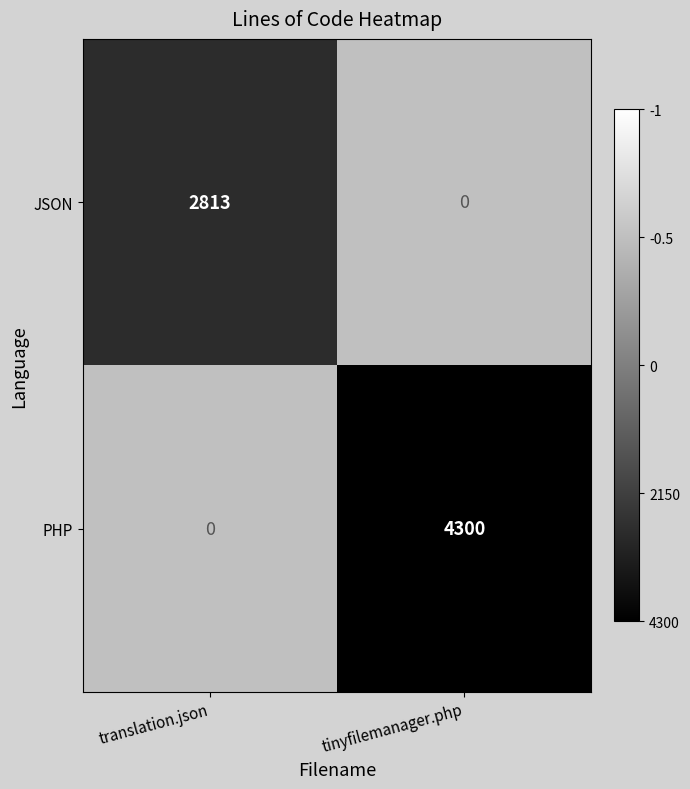

Where is PHP nearest to the value 2150?

translation.json